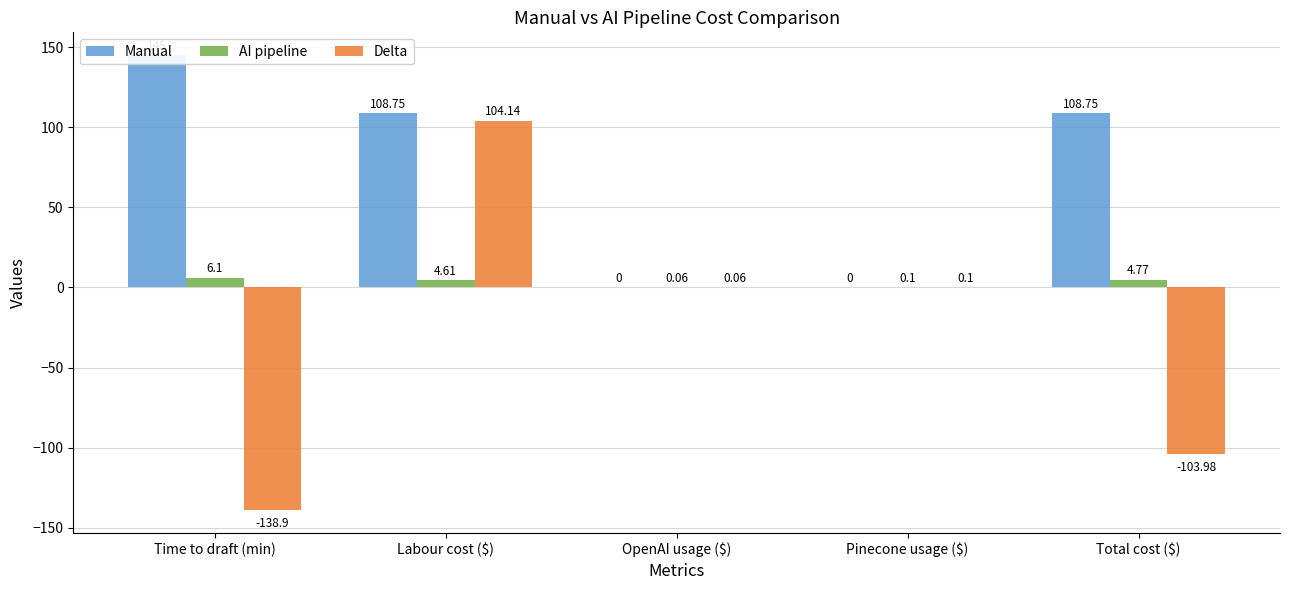

Where is Manual nearest to the value 72?

Labour cost ($)